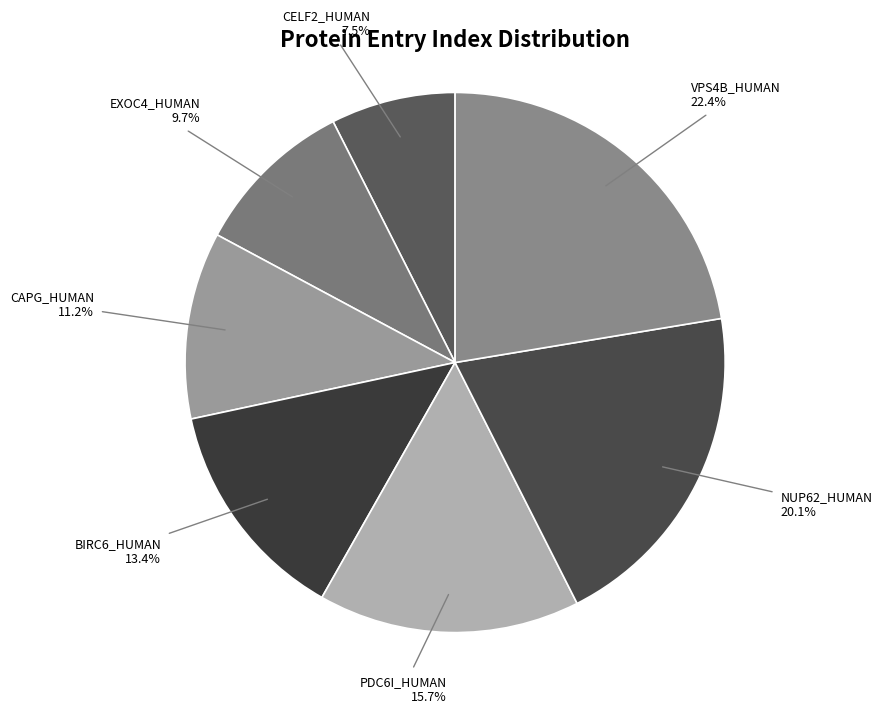

Count the number of slices in the pie.

7